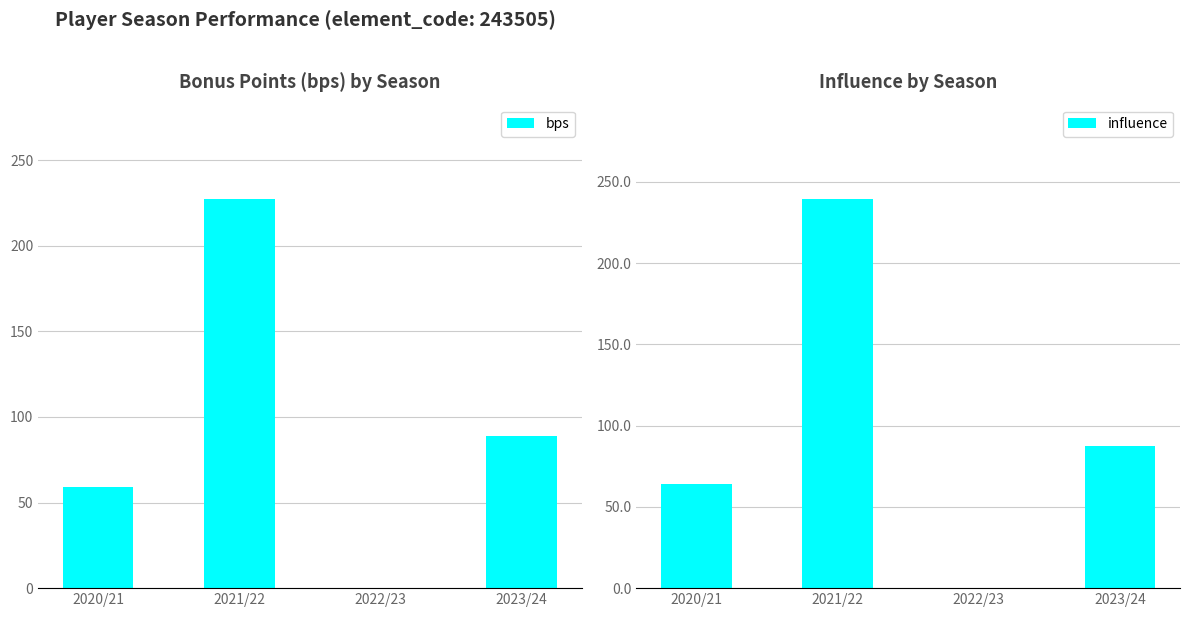

Reading left to right, extract all data points from this chart.

bps: 2020/21=59.0	2021/22=227.0	2022/23=0.0	2023/24=89.0
influence: 2020/21=63.8	2021/22=239.6	2022/23=0.0	2023/24=87.2